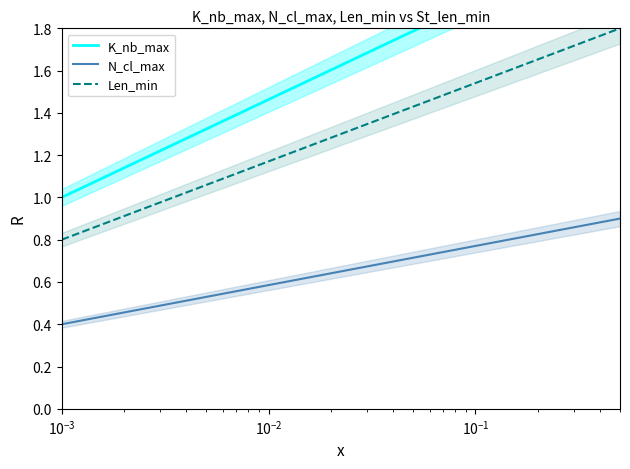

True or false: N_cl_max and Len_min cross at least once.

False